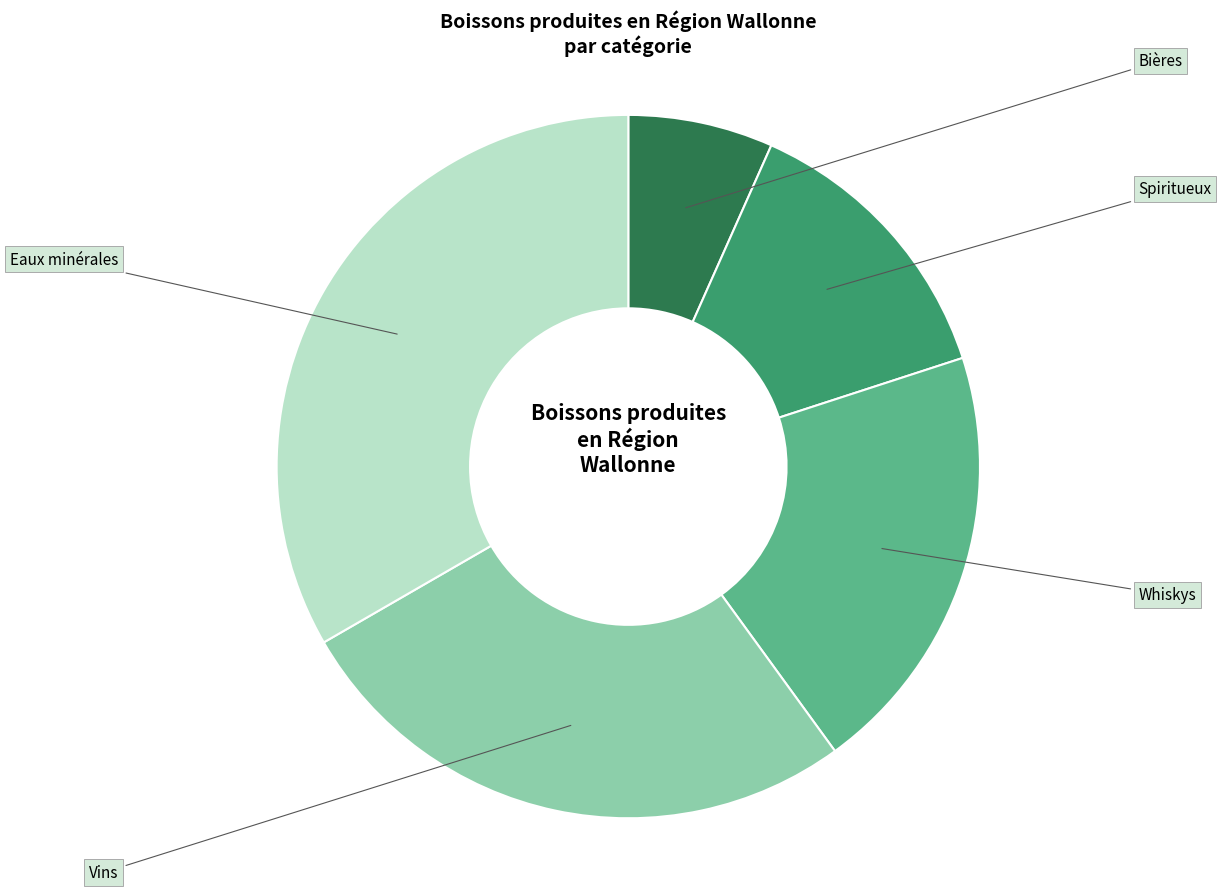

Rank the categories by value from highest to lowest.

Eaux minérales, Vins, Whiskys, Spiritueux, Bières